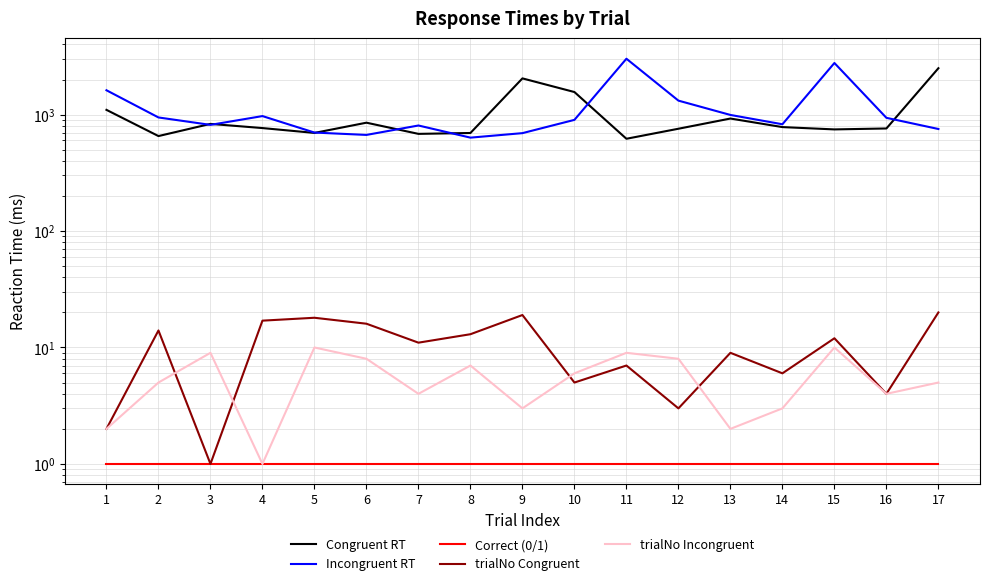

Between 16 and 5, which is larger?

16